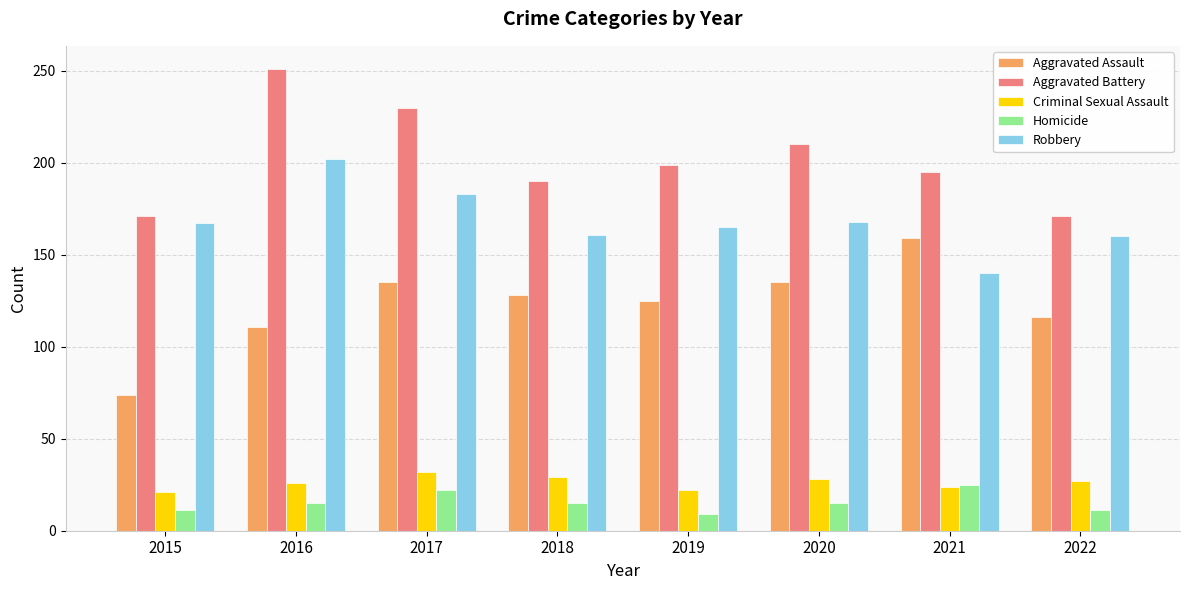

Count the number of categories in the chart.

8